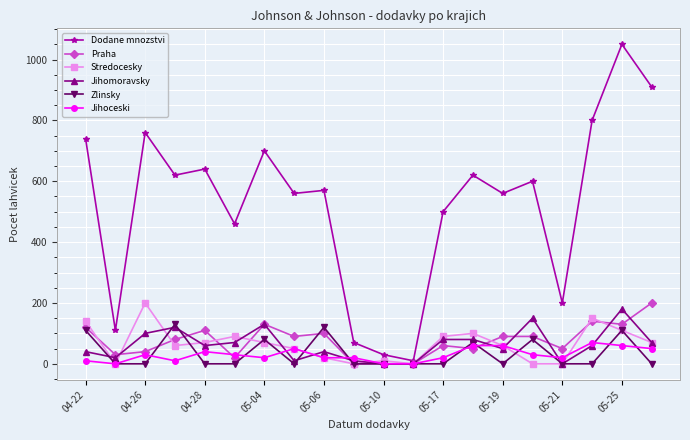

What are all the series names shown in the legend?

Dodane mnozstvi, Praha, Stredocesky, Jihomoravsky, Zlinsky, Jihoceski